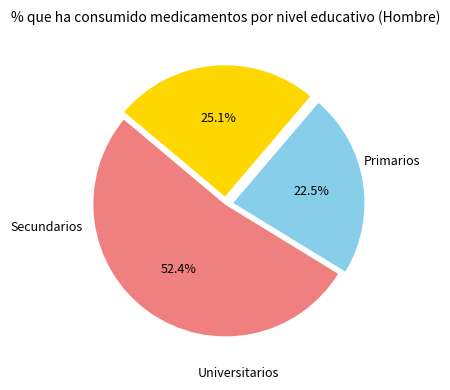

Does any single category account for the majority?

Yes